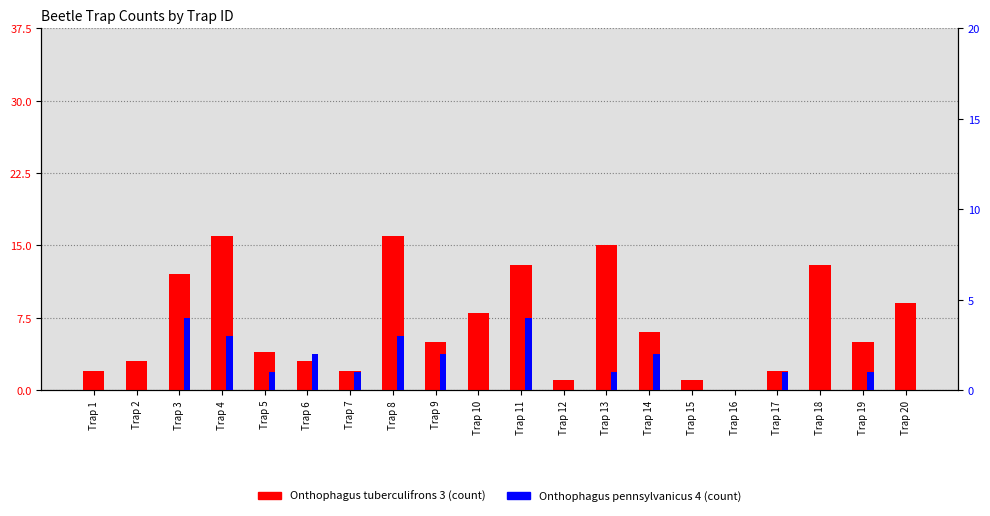

How many data points in Onthophagus tuberculifrons 3 are less than 5?

9